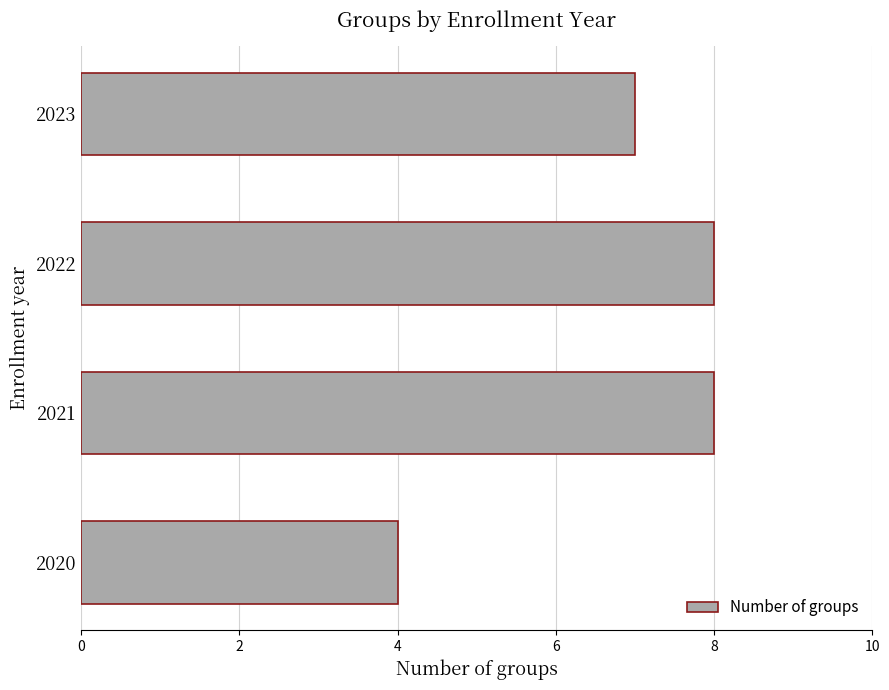

Reading top to bottom, transcribe all the data shown in this chart.

2023=7	2022=8	2021=8	2020=4